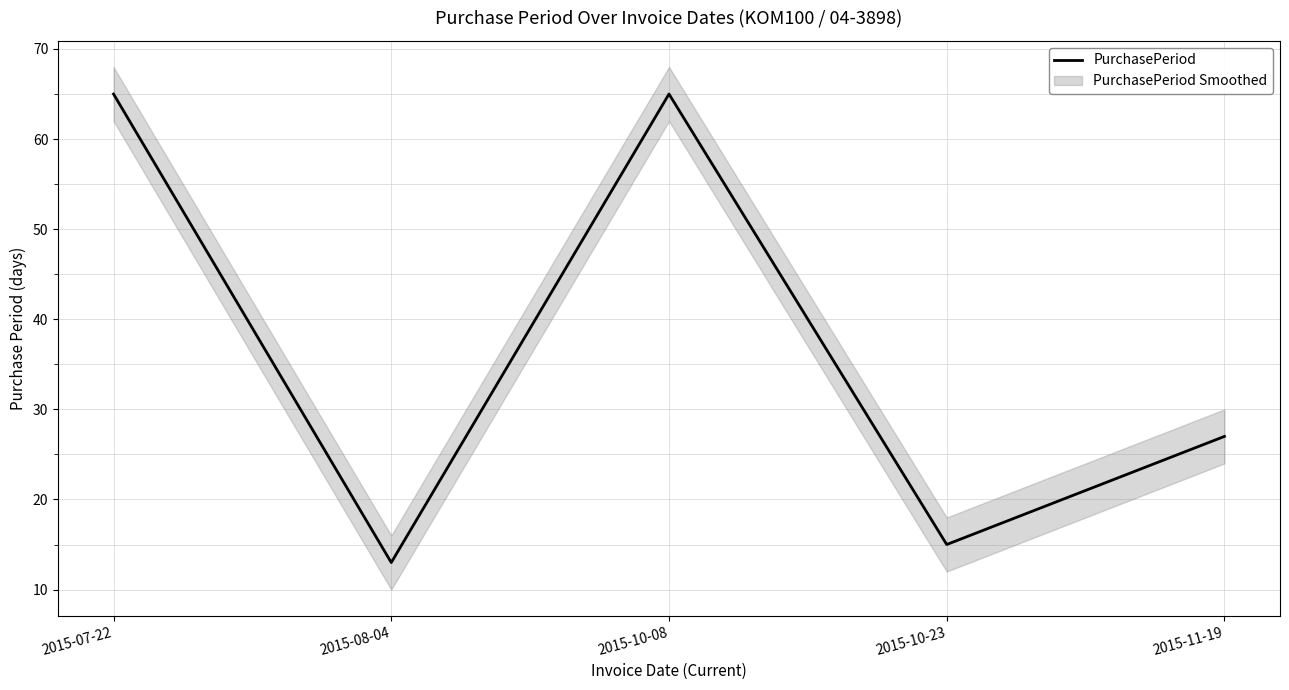

What position from the left is 2015-10-08?

3